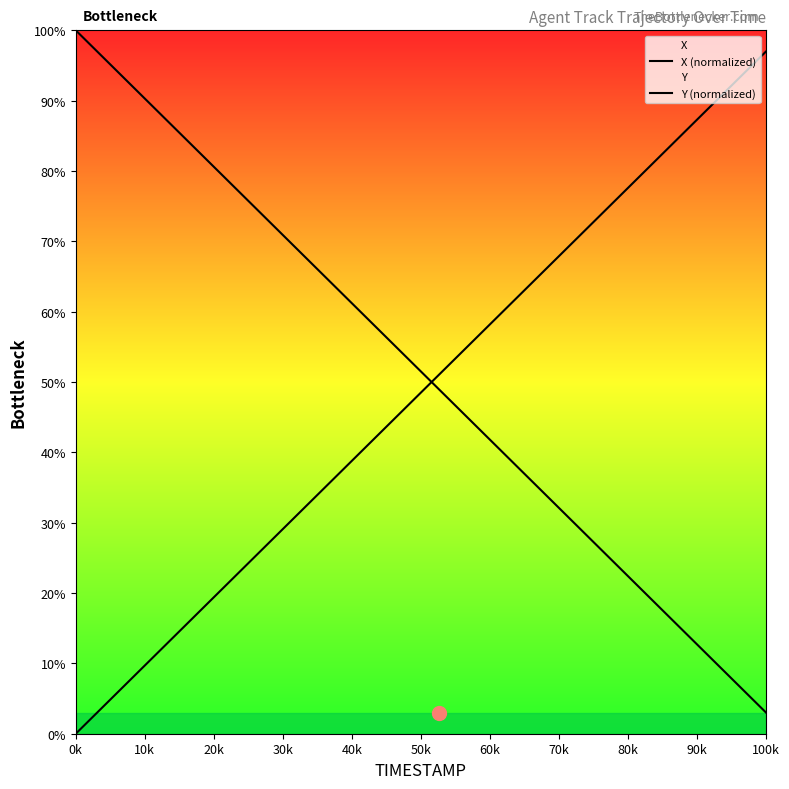

How many series are shown in this chart?

2